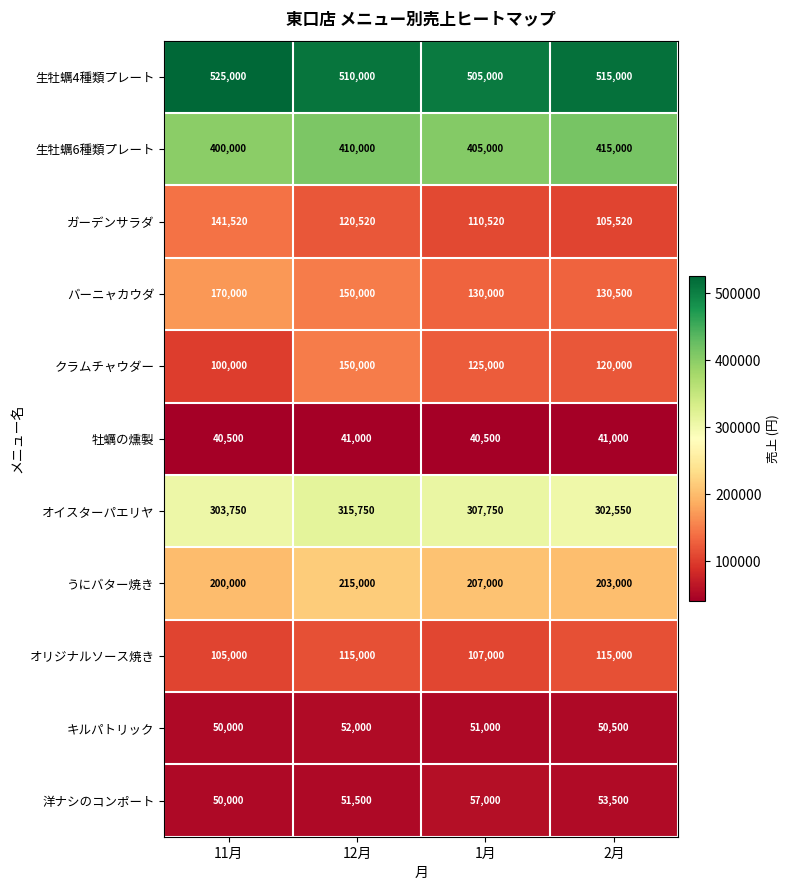

How many series are shown in this chart?

11